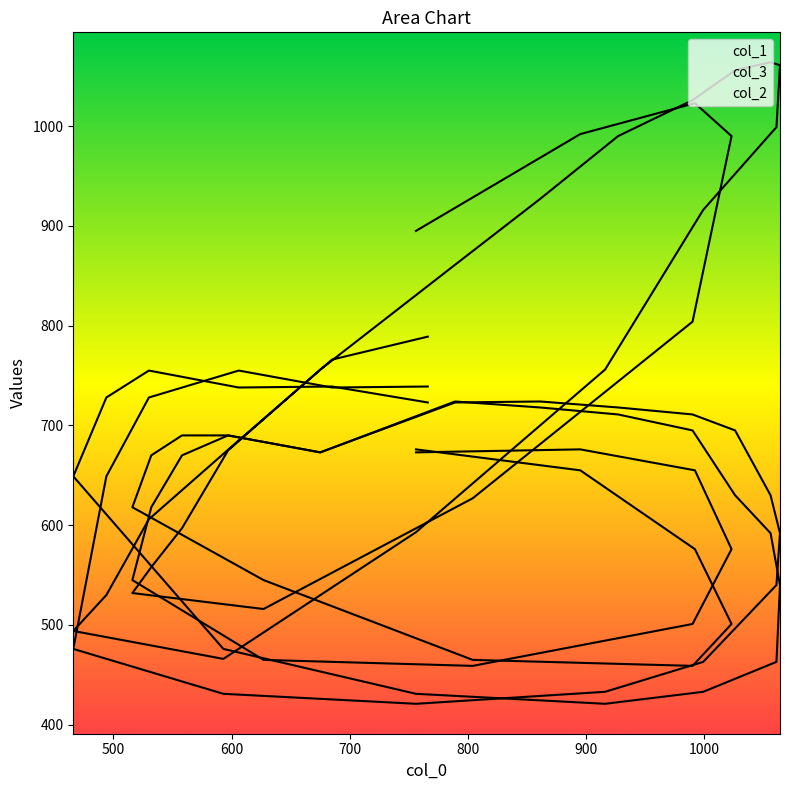

What value does the col_2 series have at 895, to the nearest 10?

990